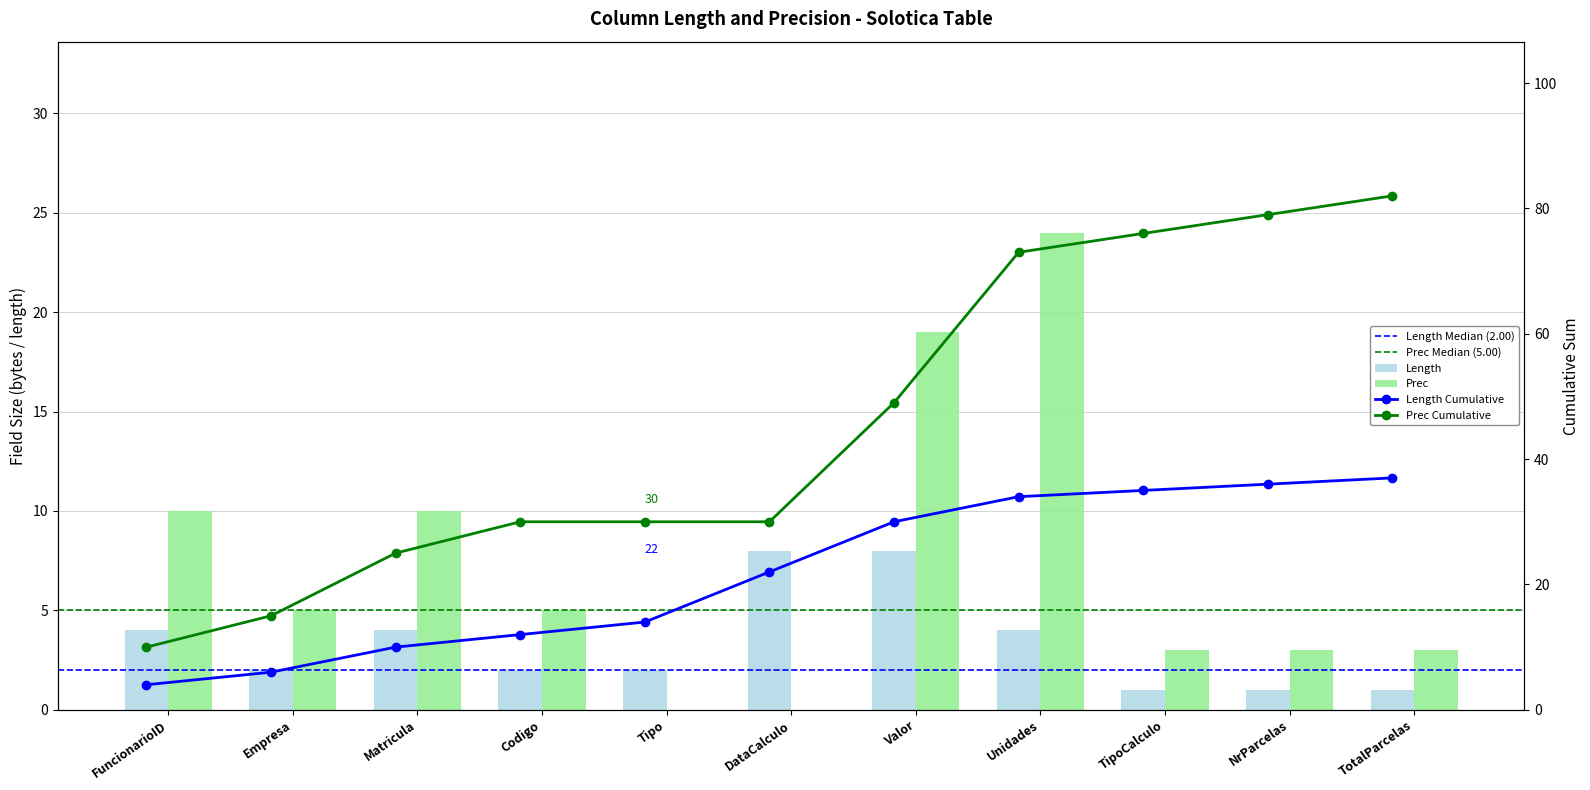

Reading left to right, what are all the values shown in this chart?

Length: FuncionarioID=4	Empresa=2	Matricula=4	Codigo=2	Tipo=2	DataCalculo=8	Valor=8	Unidades=4	TipoCalculo=1	NrParcelas=1	TotalParcelas=1
Prec: FuncionarioID=10	Empresa=5	Matricula=10	Codigo=5	Tipo=0	DataCalculo=0	Valor=19	Unidades=24	TipoCalculo=3	NrParcelas=3	TotalParcelas=3